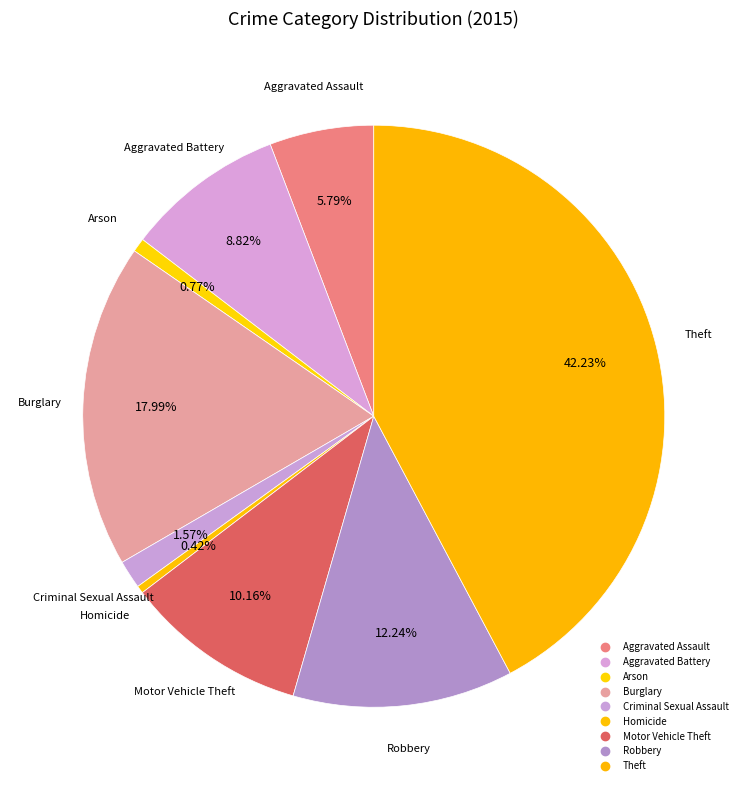

Count the number of slices in the pie.

9